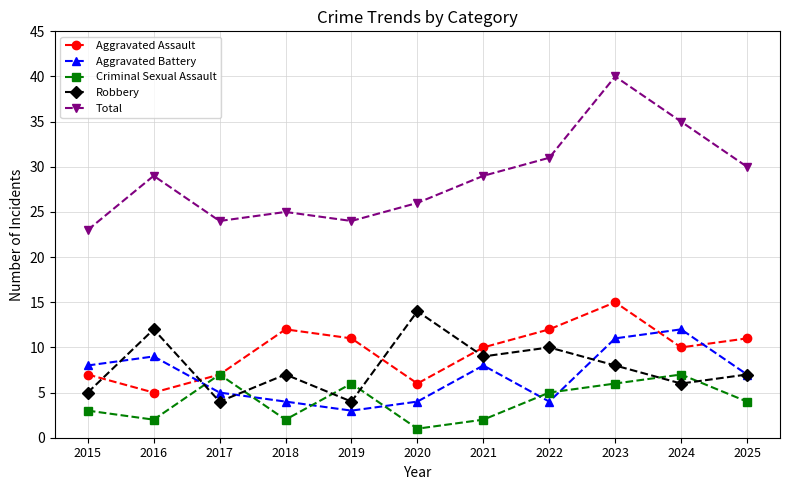

Rank the series at 2019 from highest to lowest value.

Total, Aggravated Assault, Criminal Sexual Assault, Robbery, Aggravated Battery